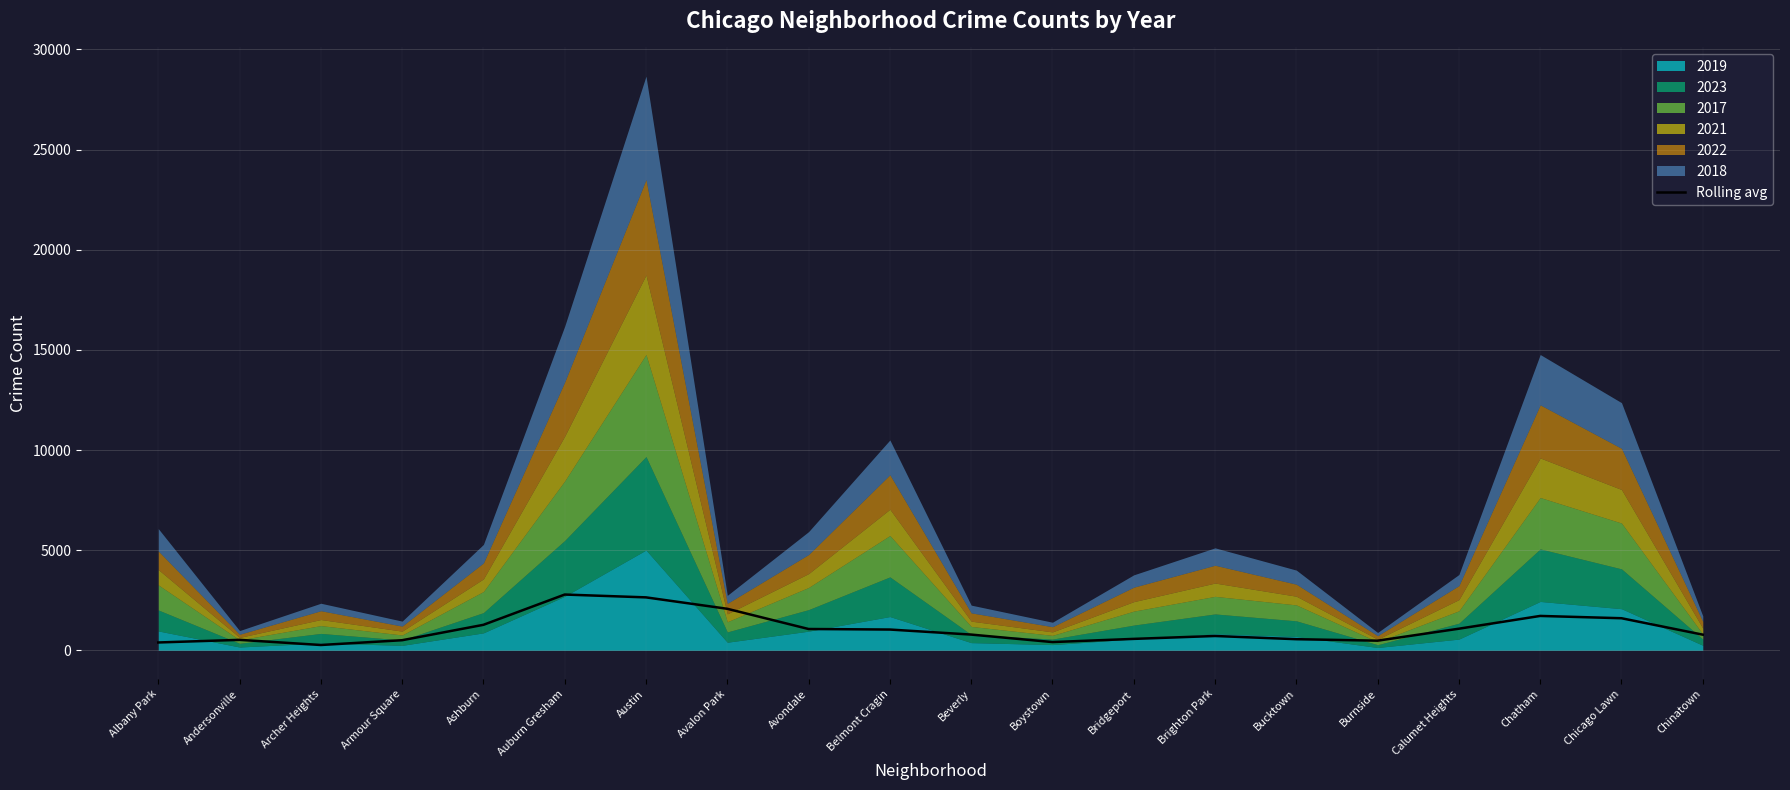

What is the label of the 14th point from the left?

Brighton Park